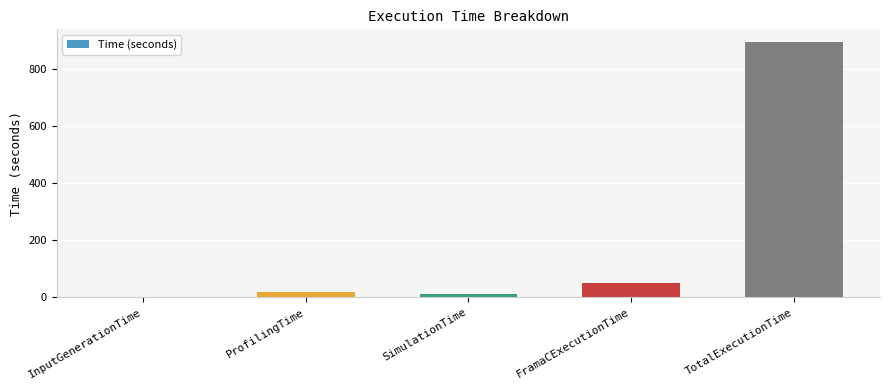

Is it true that the value at TotalExecutionTime is 1286.3?

False